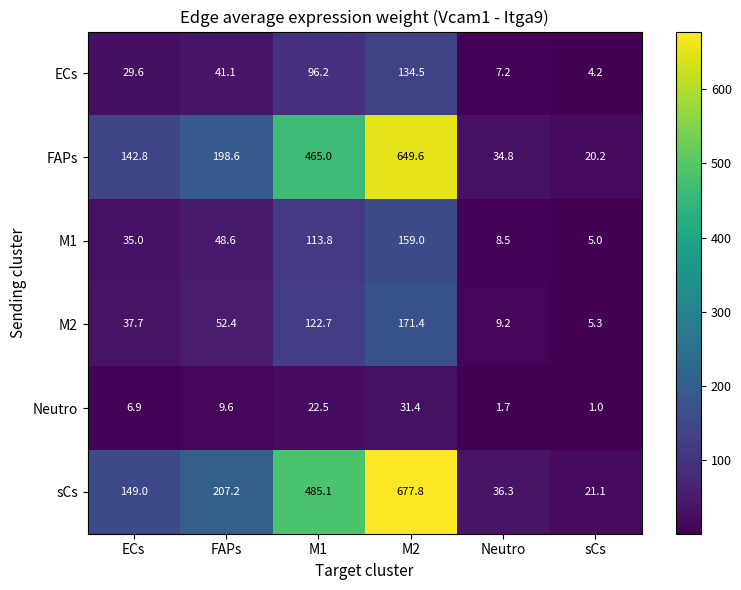

What is the minimum value shown in the chart?

1.0